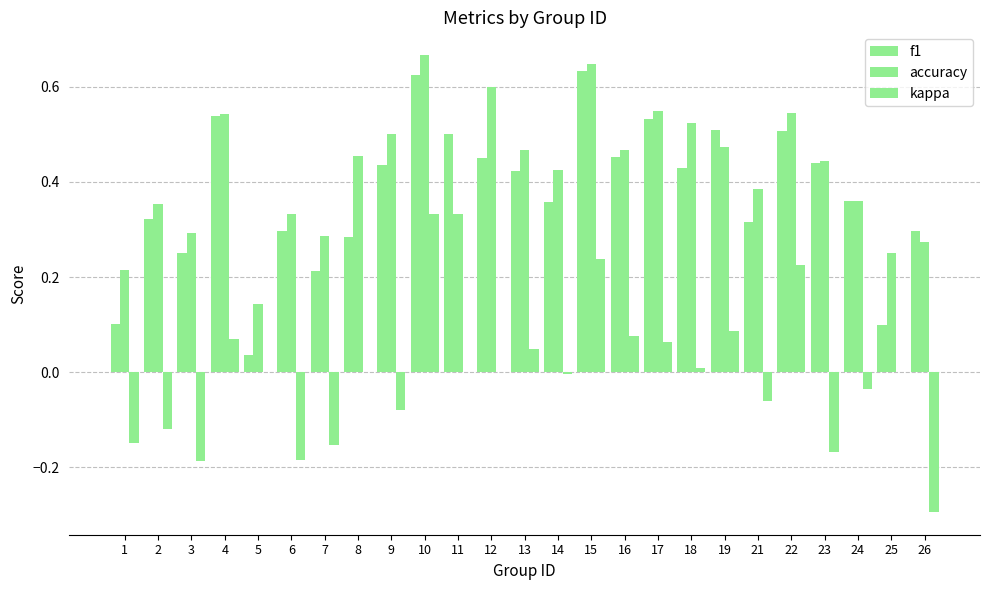

What is the average value of the accuracy series?

0.4